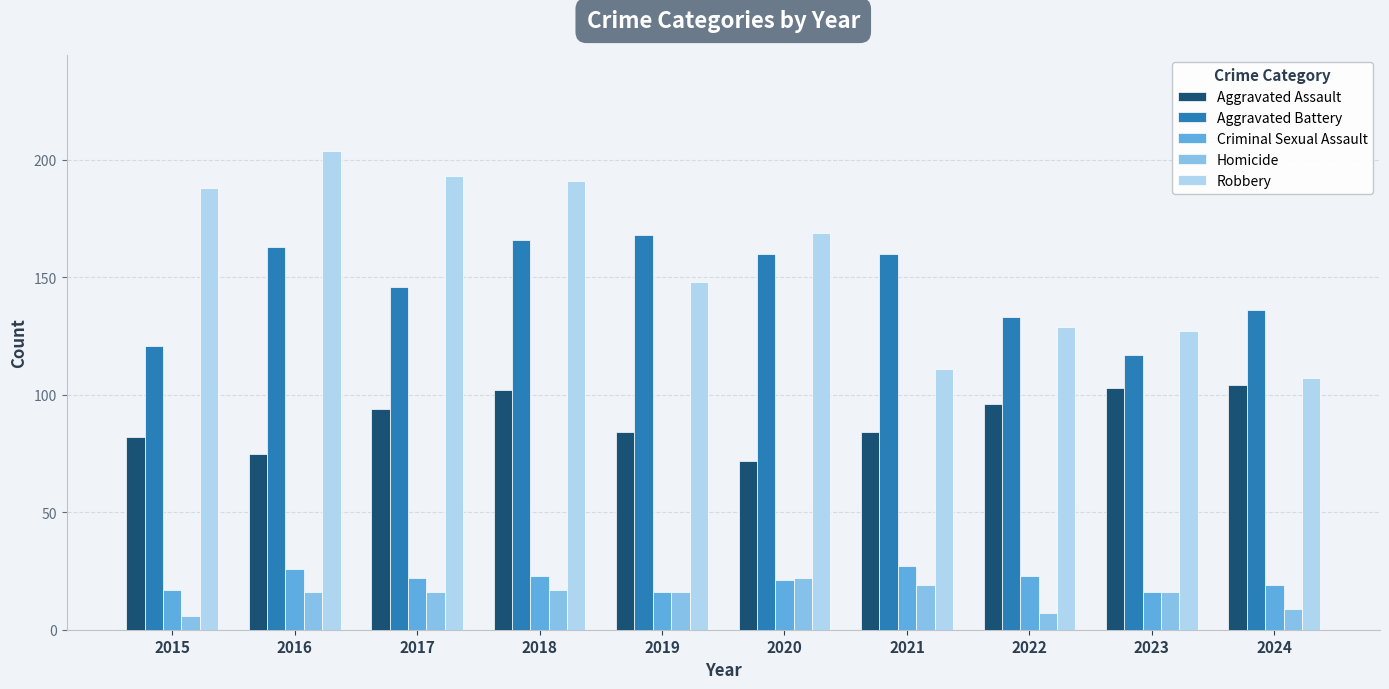

What is the value of the Robbery bar at the 8th from the left?

129